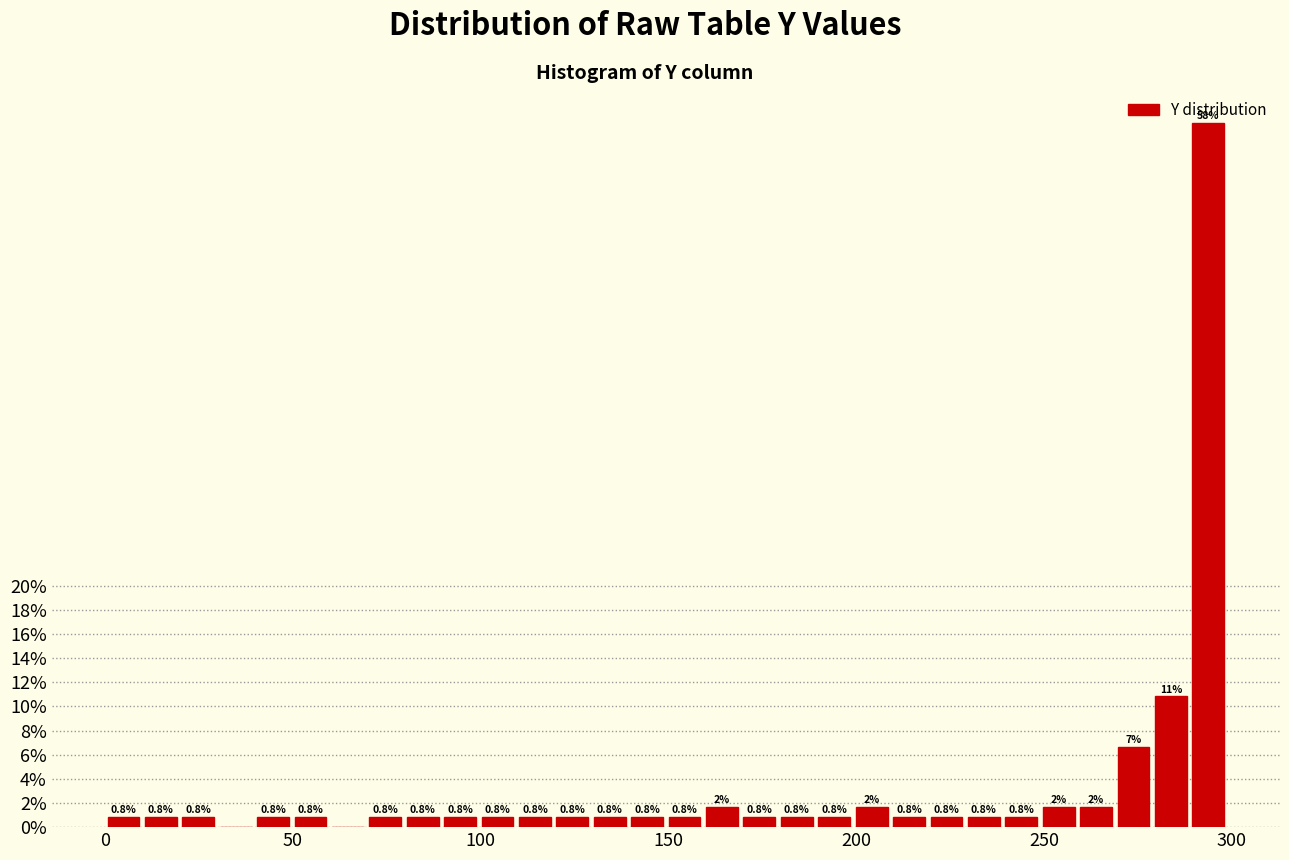

Read against the x-axis, roughly where is the centre of the tallest bar?

295